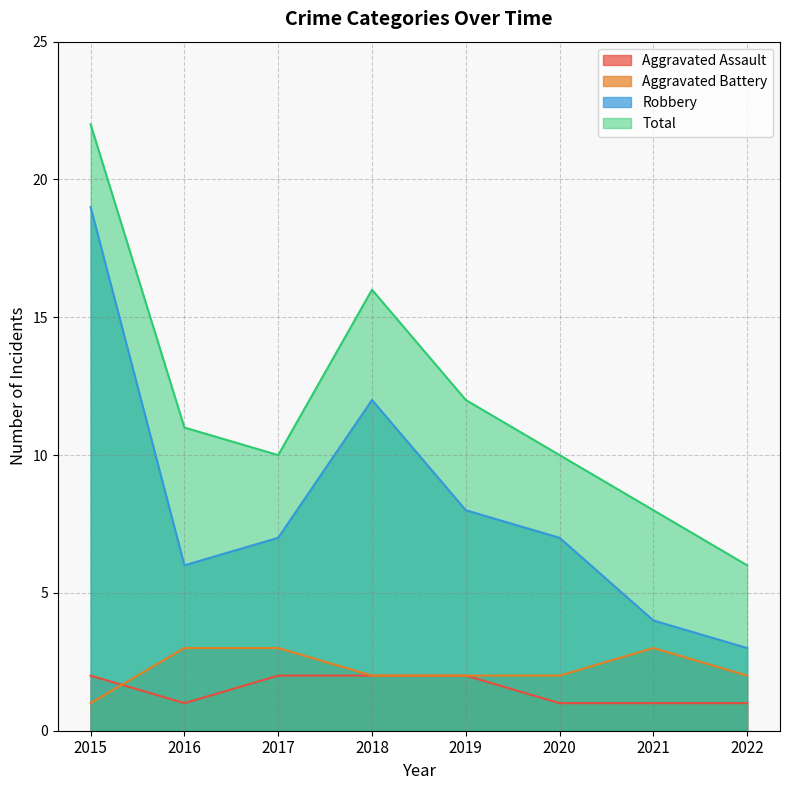

What is the highest value of the Total series?

22